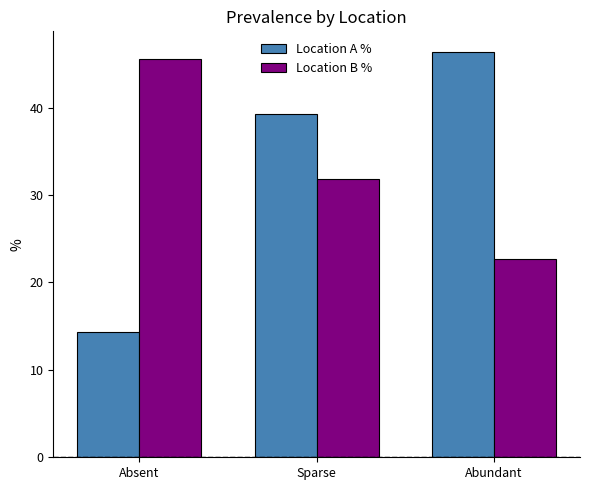

What is the label of the 2nd bar from the left?

Sparse